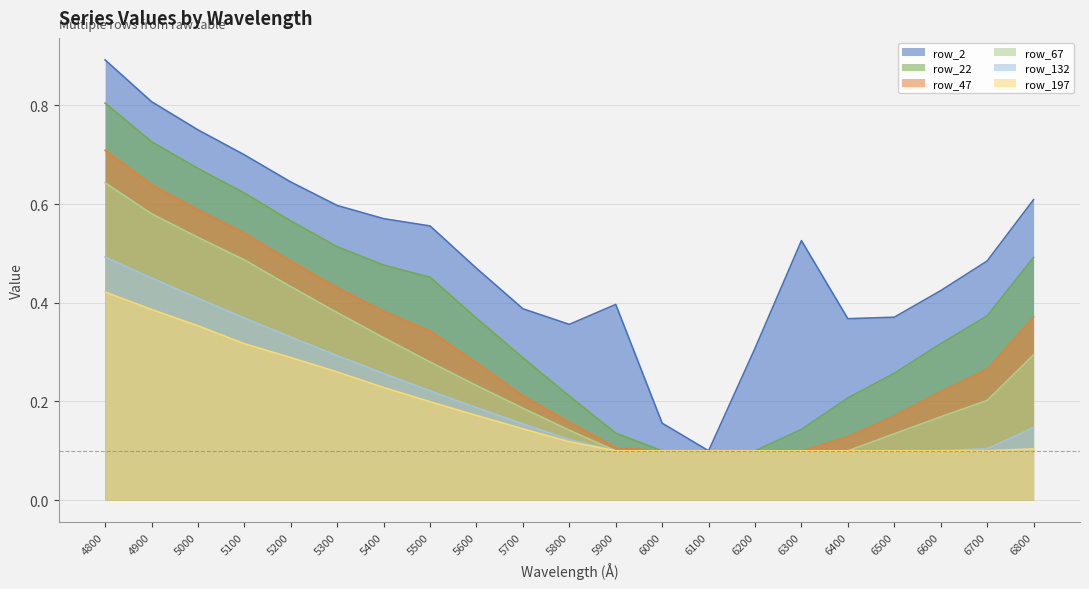

At which label does row_47 reach its minimum?

6000